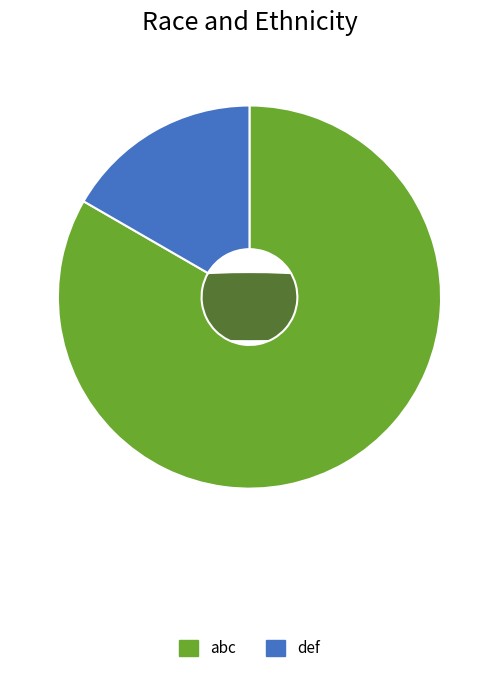

The abc slice represents 76% of the pie. True or false?

False